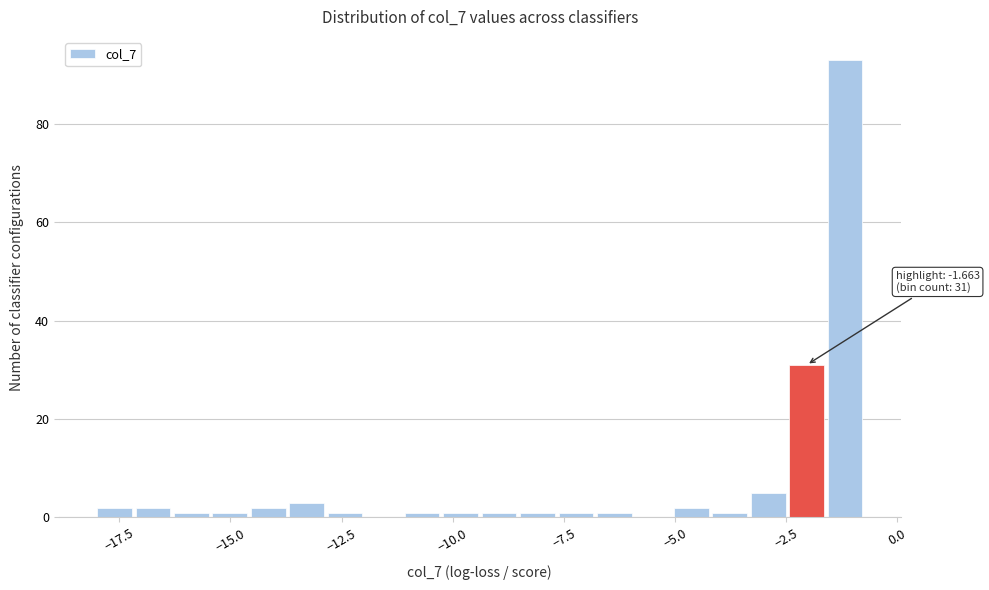

Around what value on the x-axis is the tallest bar? Give the approximate position of its centre, as read against the axis.

-1.0